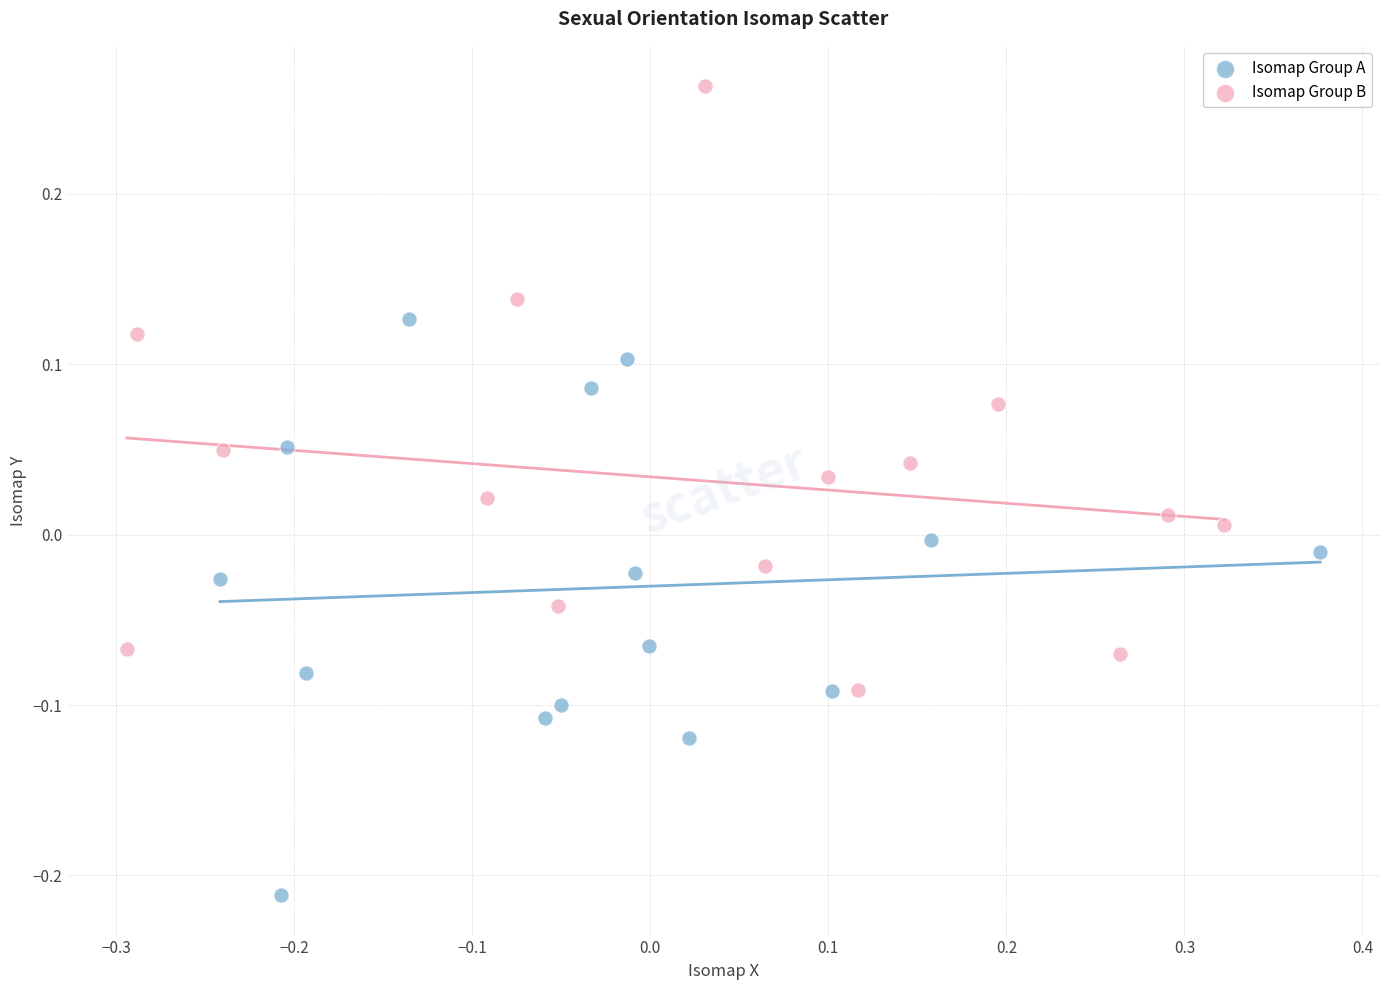

Which series reaches the minimum Y coordinate?

Isomap Group A